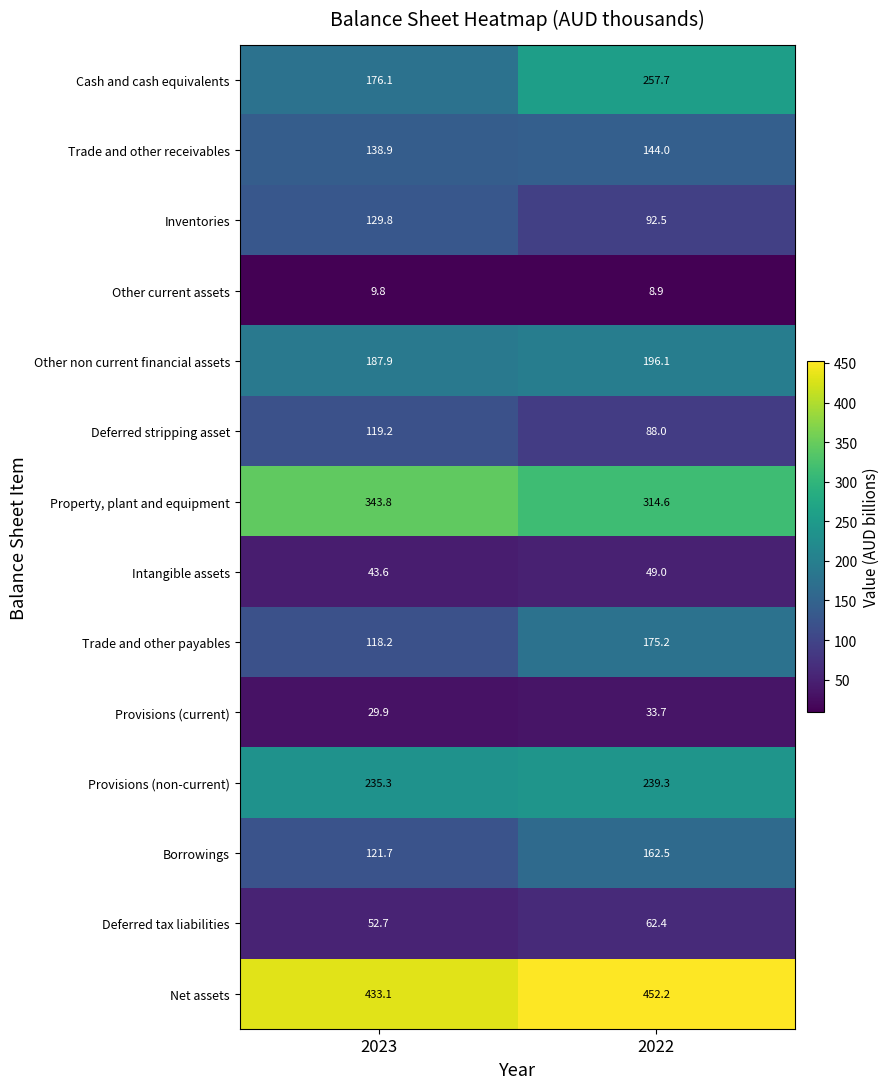

List the series in order of their peak value, highest first.

Net assets, Property, plant and equipment, Cash and cash equivalents, Provisions (non-current), Other non current financial assets, Trade and other payables, Borrowings, Trade and other receivables, Inventories, Deferred stripping asset, Deferred tax liabilities, Intangible assets, Provisions (current), Other current assets